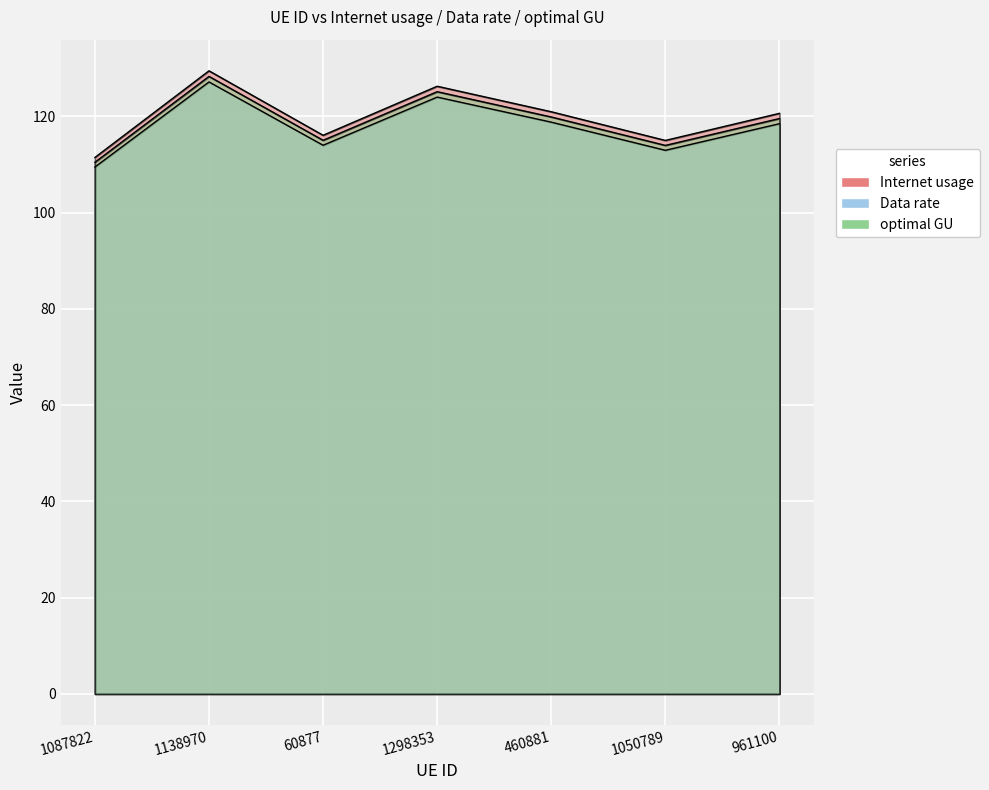

What is the approximate value of Internet usage at 961100?

120.6